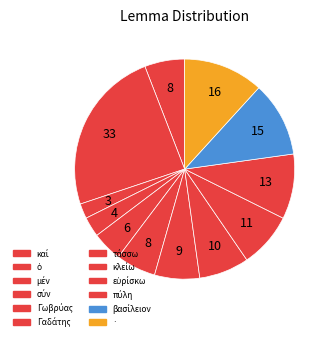

Count the number of slices in the pie.

12